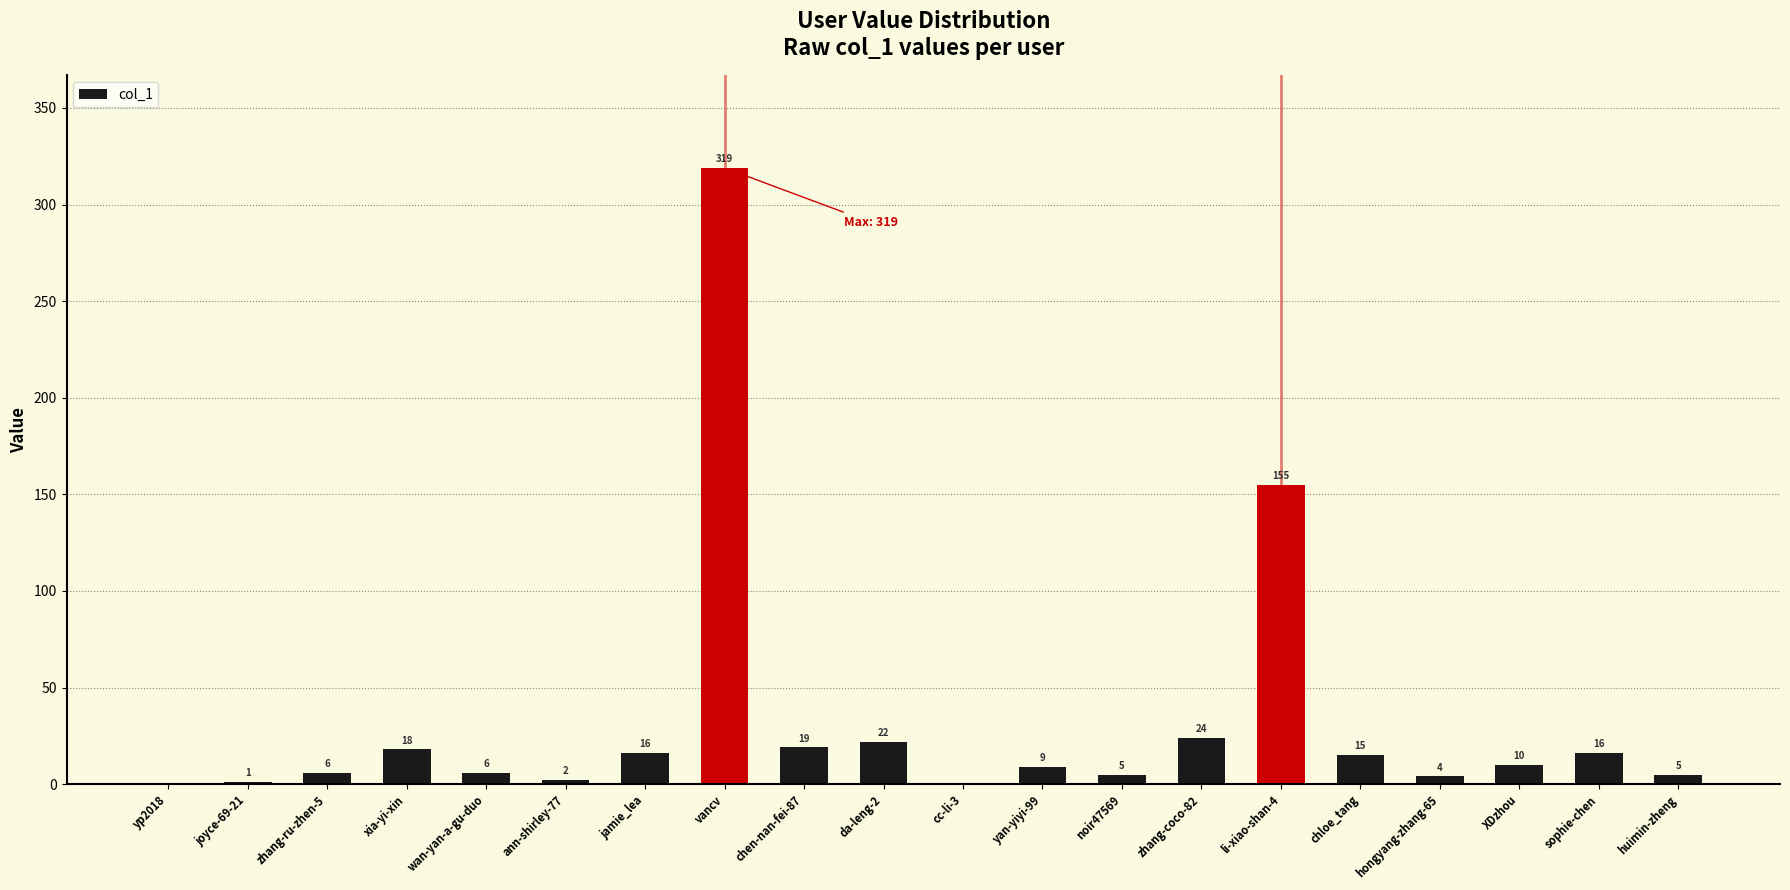

What is the ratio of the value at zhang-coco-82 to the value at noir47569?

4.8